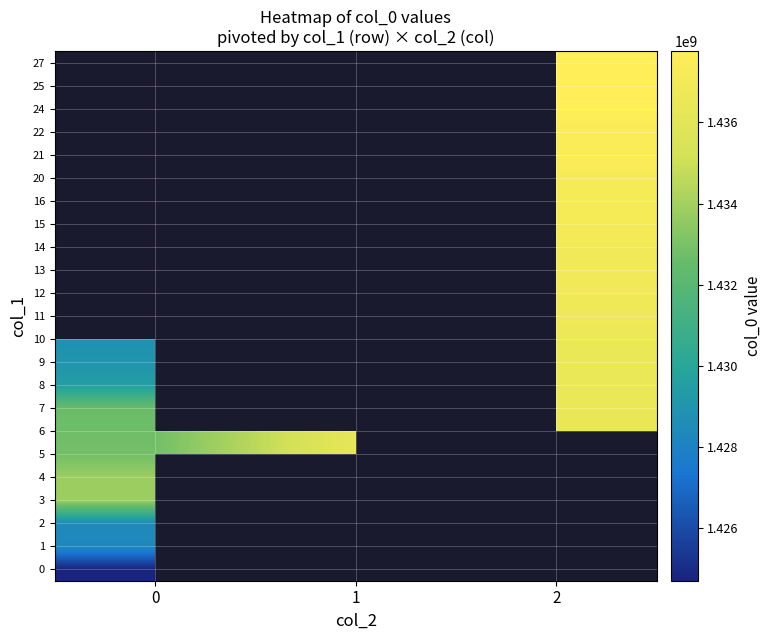

How many categories are shown in the chart?

3